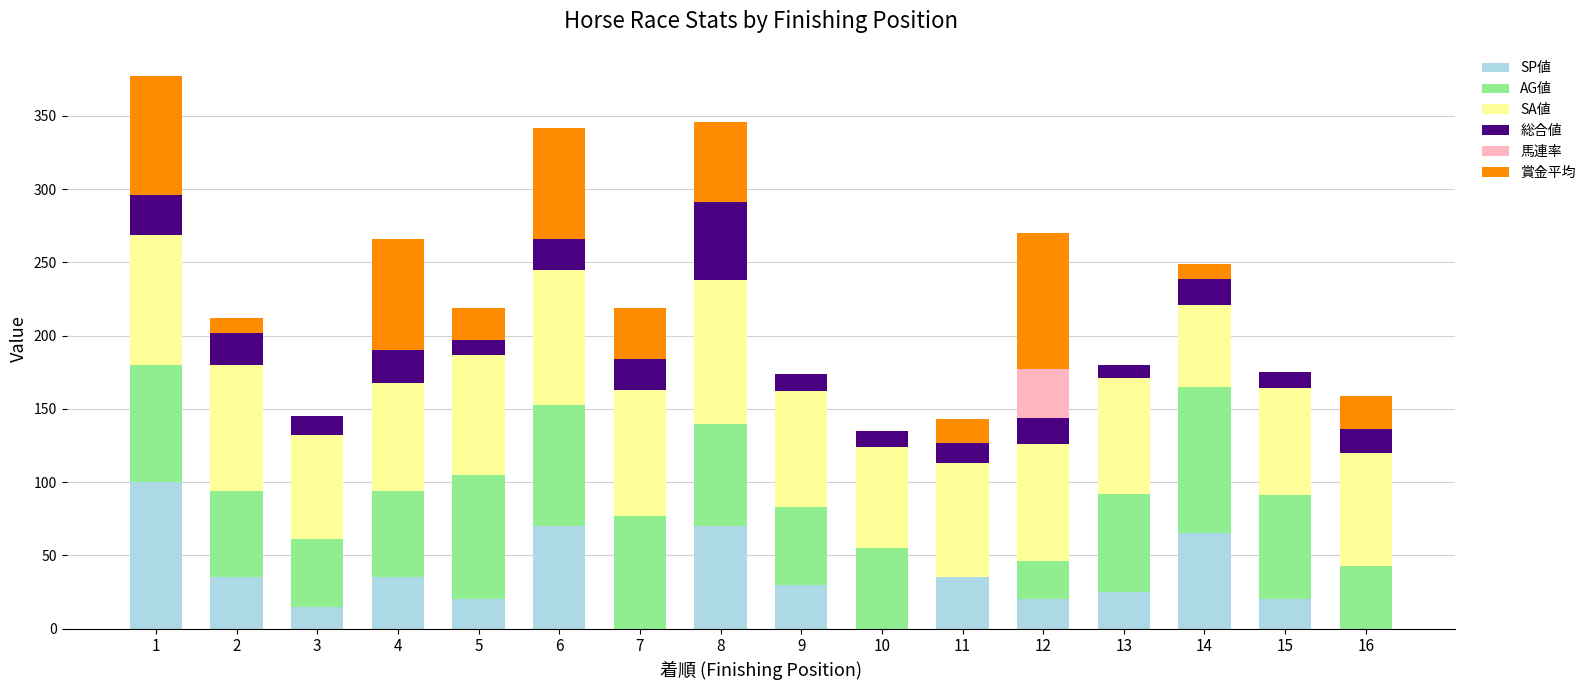

What is the sum of all SP値 values?

540